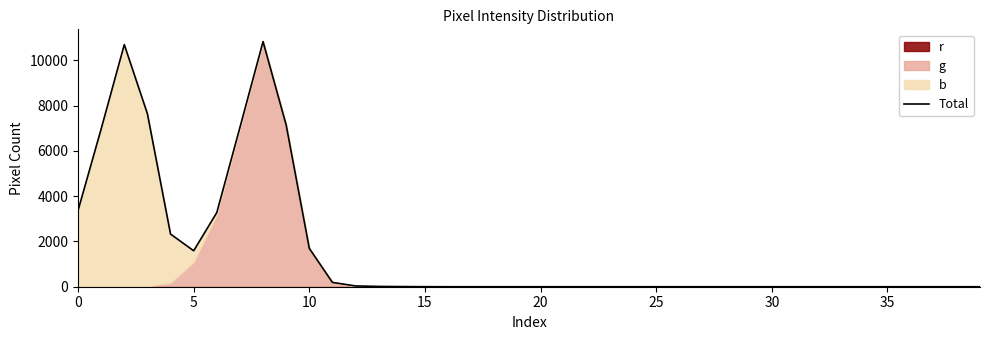

What is the greatest value displayed?

10833